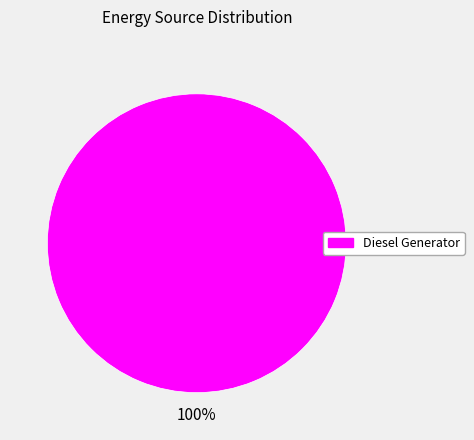

Does any single category account for the majority?

Yes